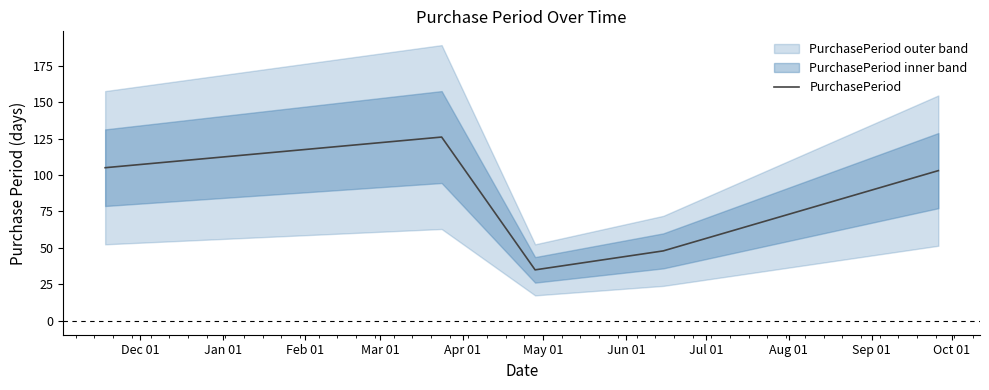

What is the minimum value for PurchasePeriod?

35